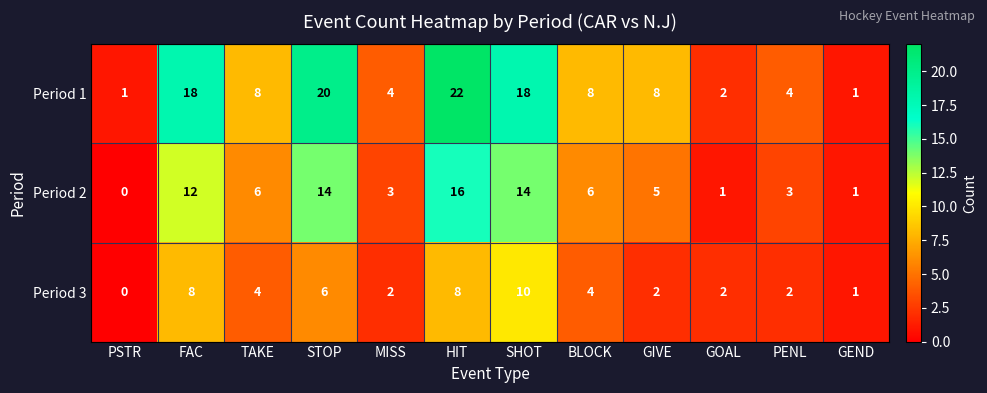

The Period 1 series shows 13 at TAKE. True or false?

False